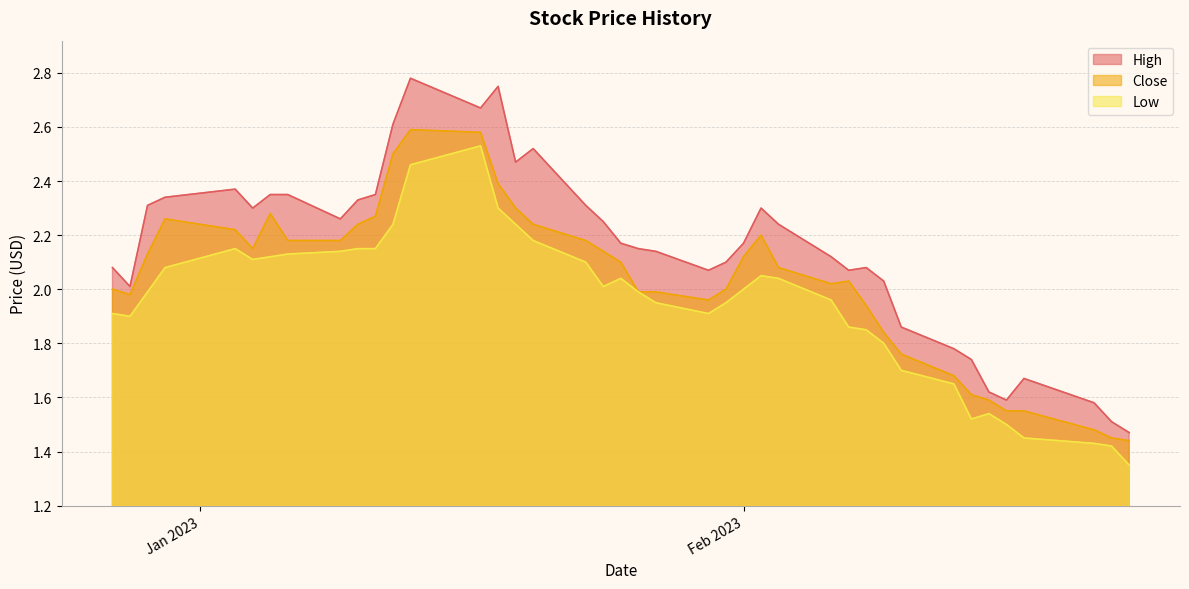

How many categories are shown in the chart?

40